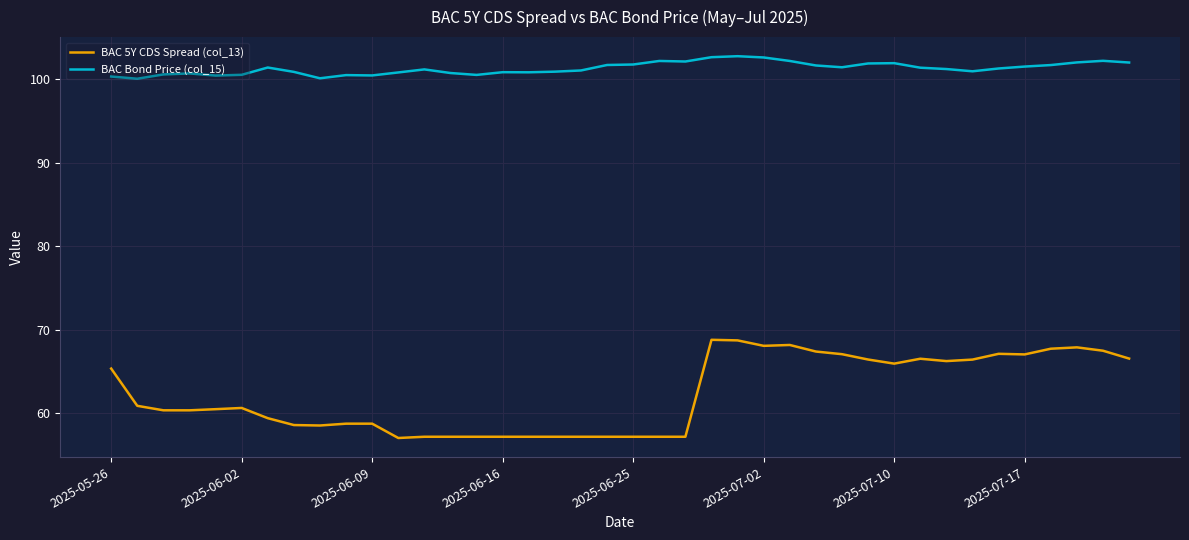

Which series has the largest total across all categories?

BAC Bond Price (col_15)